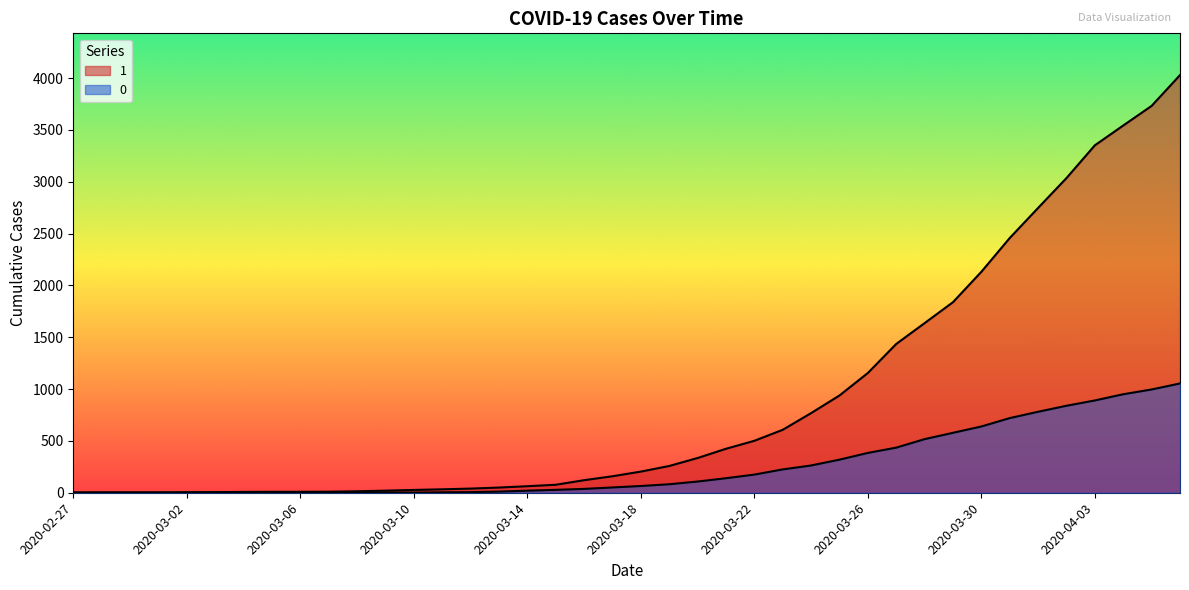

What position from the right is 2020-02-27?

40